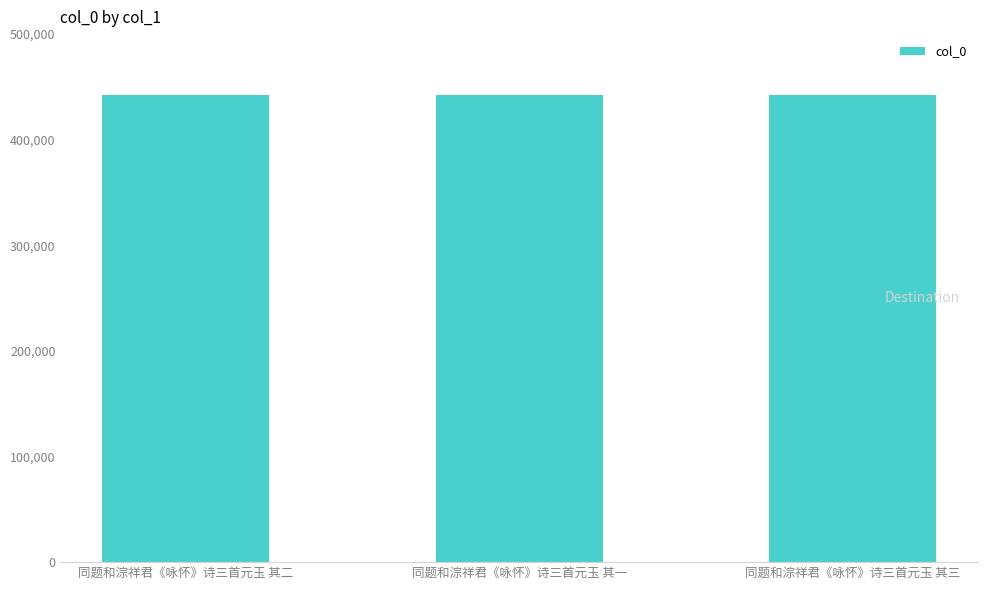

What is the average value?

442625